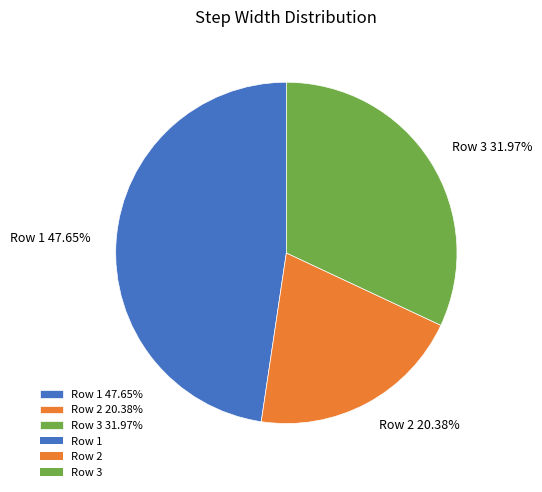

Does any single category account for the majority?

No